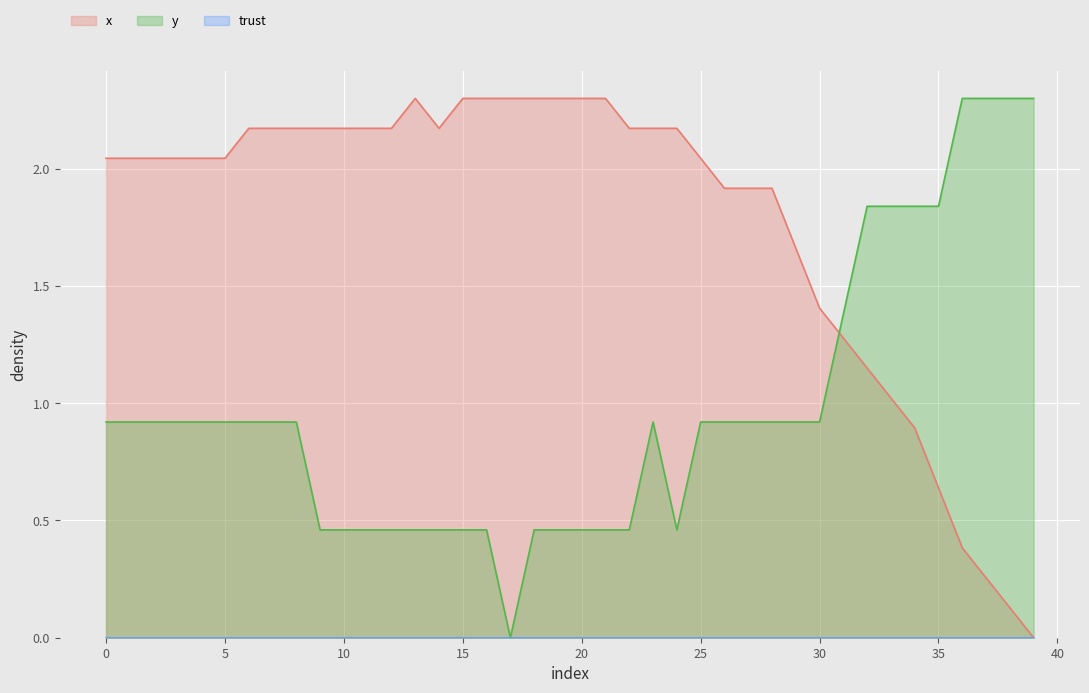

What is the label of the 8th point from the right?

32